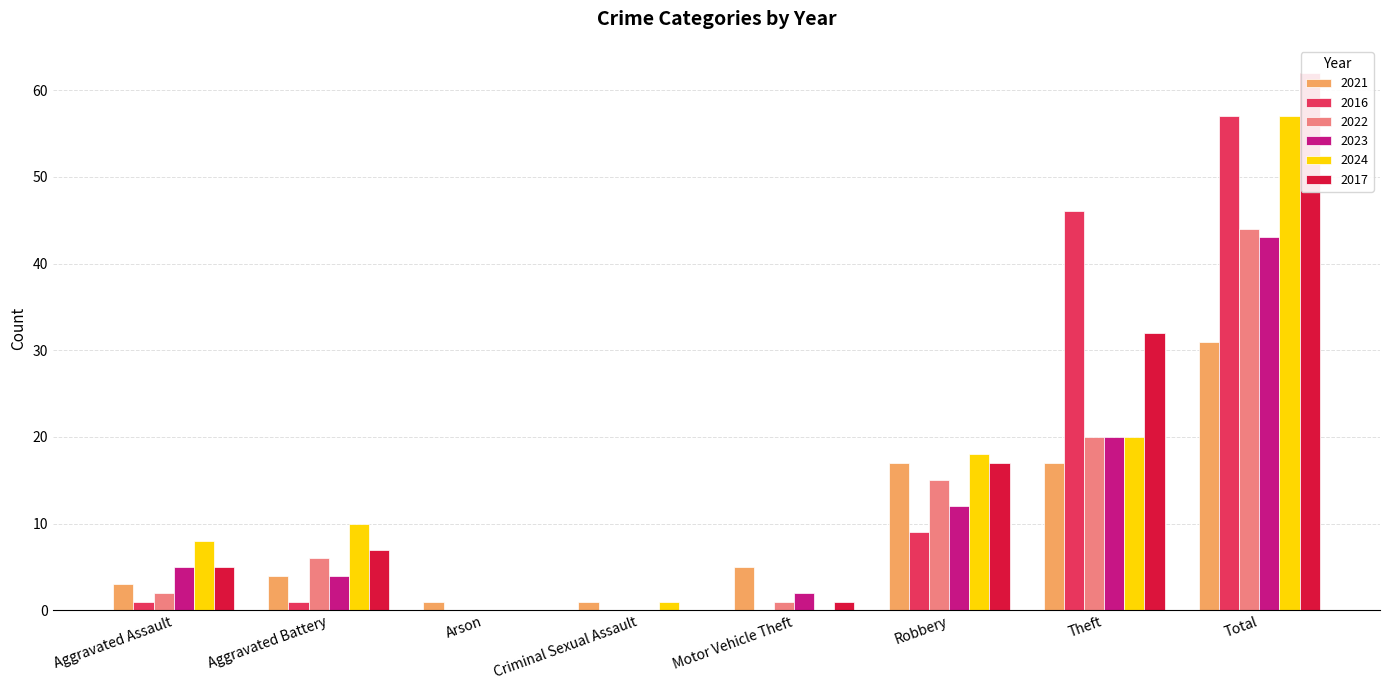

At which category does the chart reach its peak across all series?

Total